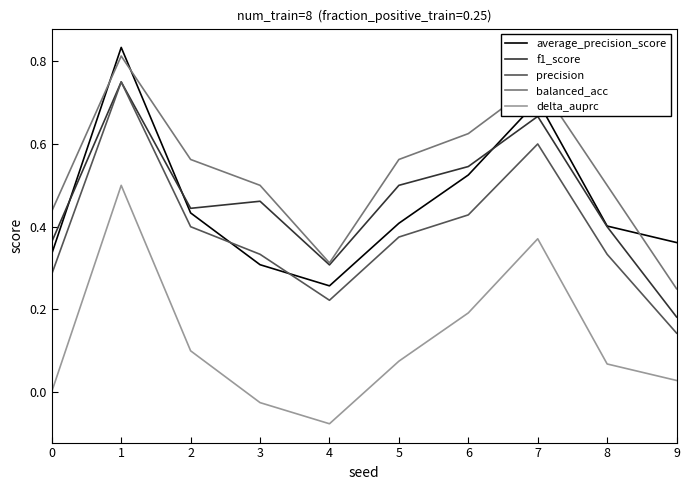

The balanced_acc series shows 0.5 at 3. True or false?

True